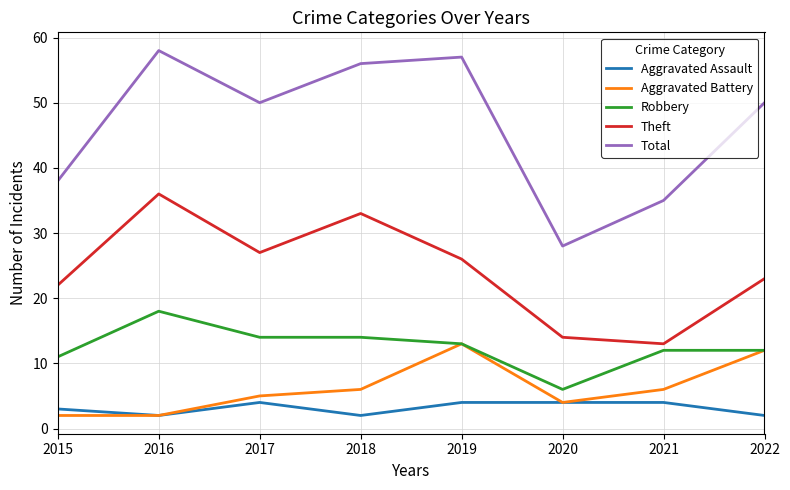

List the series in order of their peak value, highest first.

Total, Theft, Robbery, Aggravated Battery, Aggravated Assault